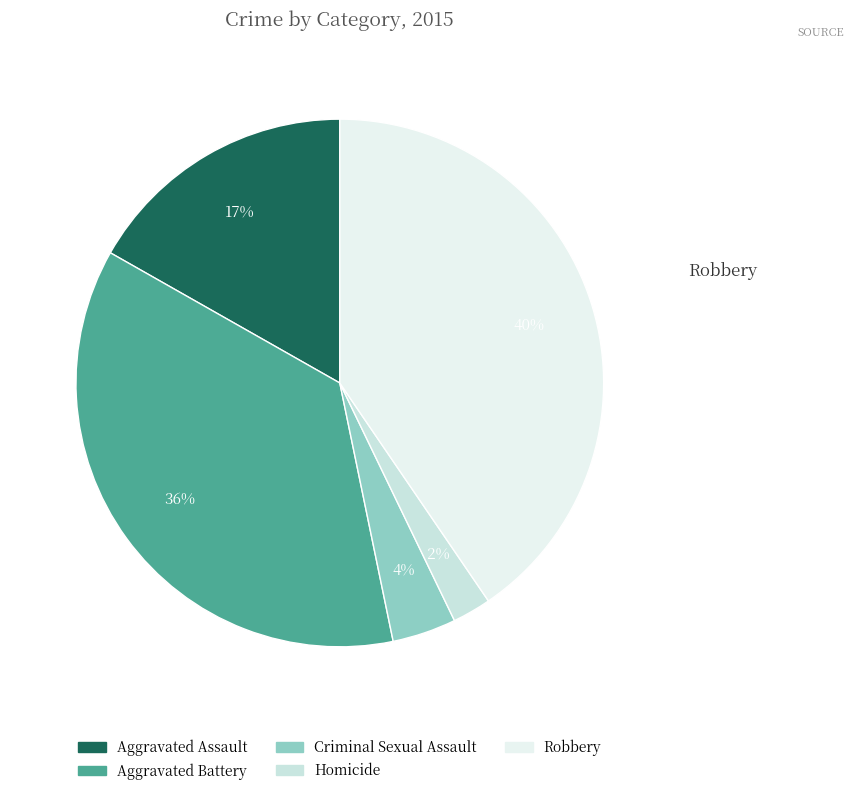

Rank the categories by value from highest to lowest.

Robbery, Aggravated Battery, Aggravated Assault, Criminal Sexual Assault, Homicide